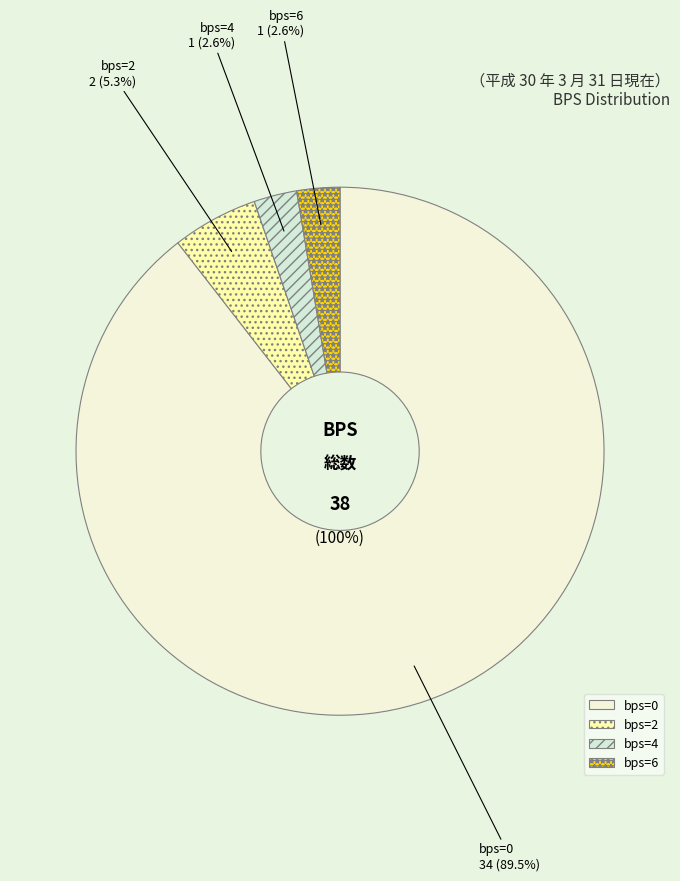

To the nearest percent, what is the average slice percentage?

25%